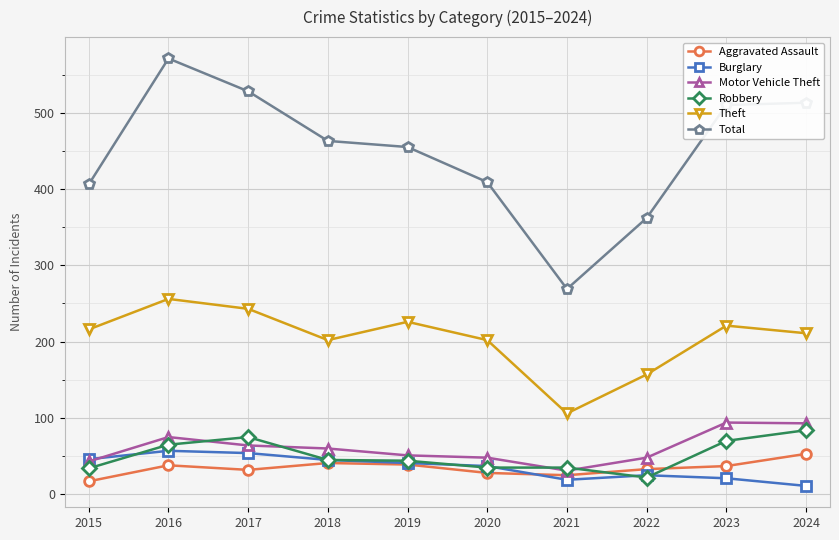

At how many categories does at least one series exceed 89?

10